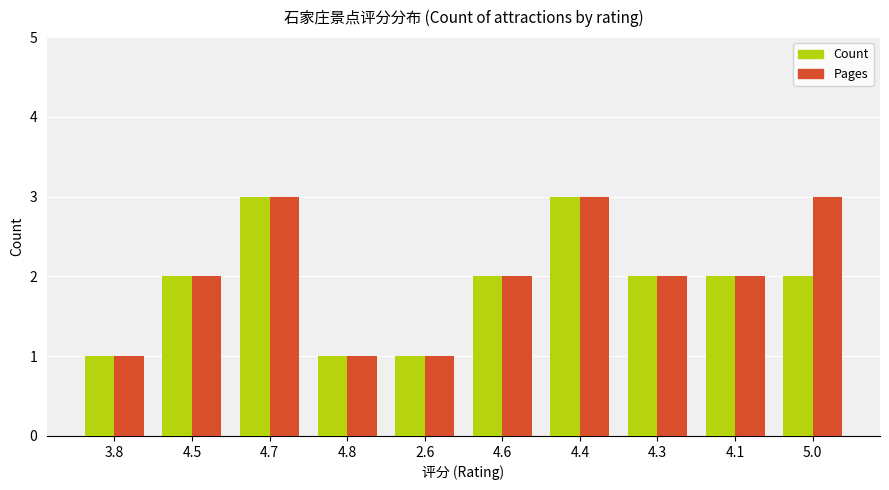

What is the label of the 1st bar from the right?

5.0